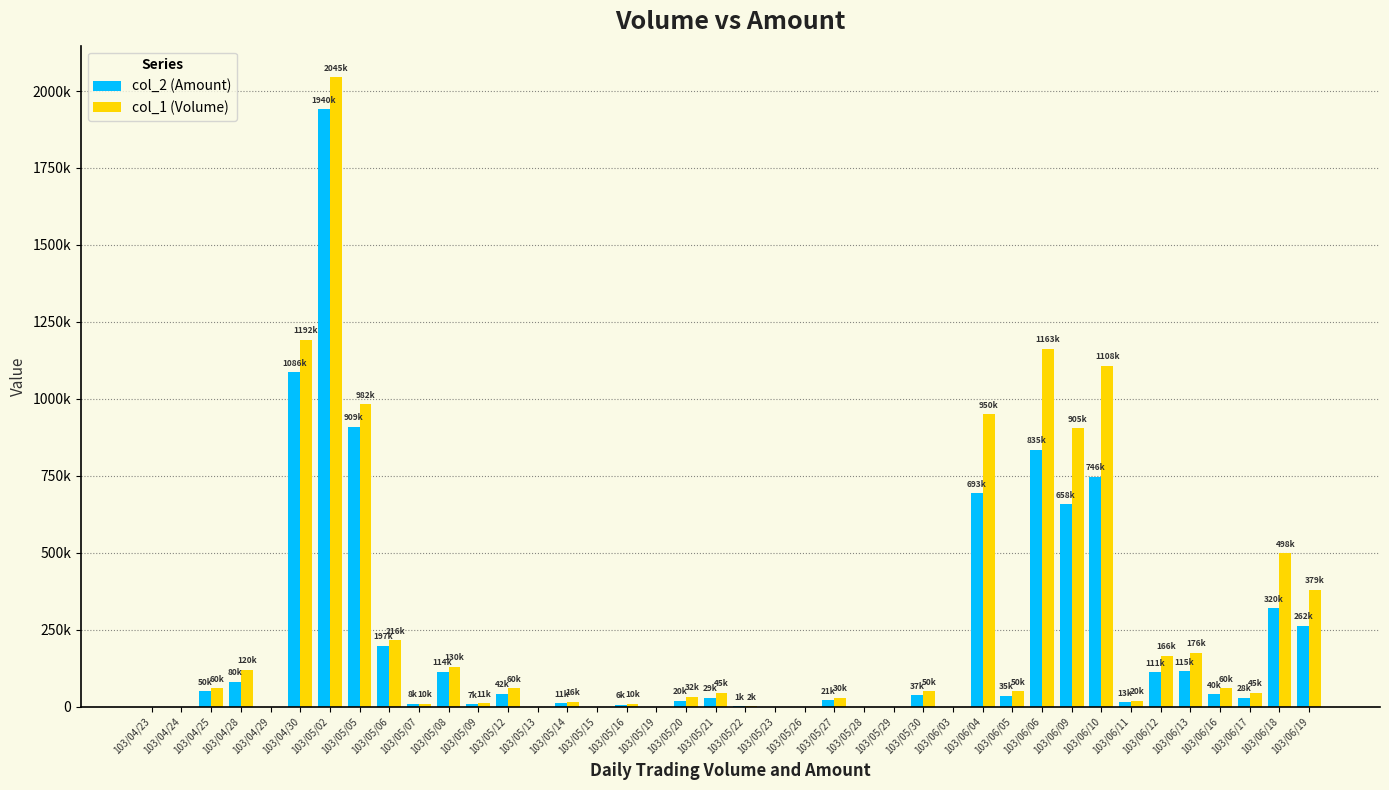

What are all the series names shown in the legend?

col_2 (Amount), col_1 (Volume)